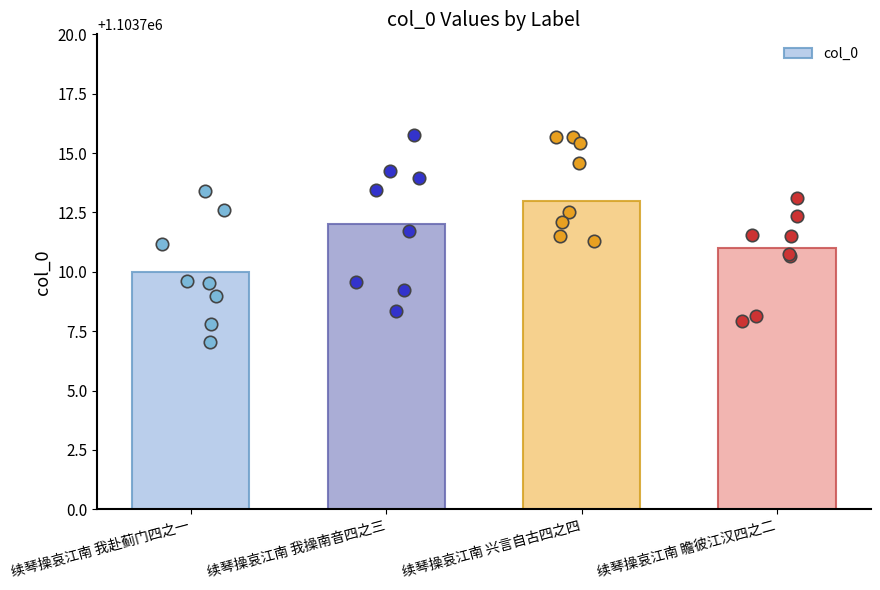

What is the ratio of the value at 续琴操哀江南 兴言自古四之四 to the value at 续琴操哀江南 瞻彼江汉四之二?

1.0